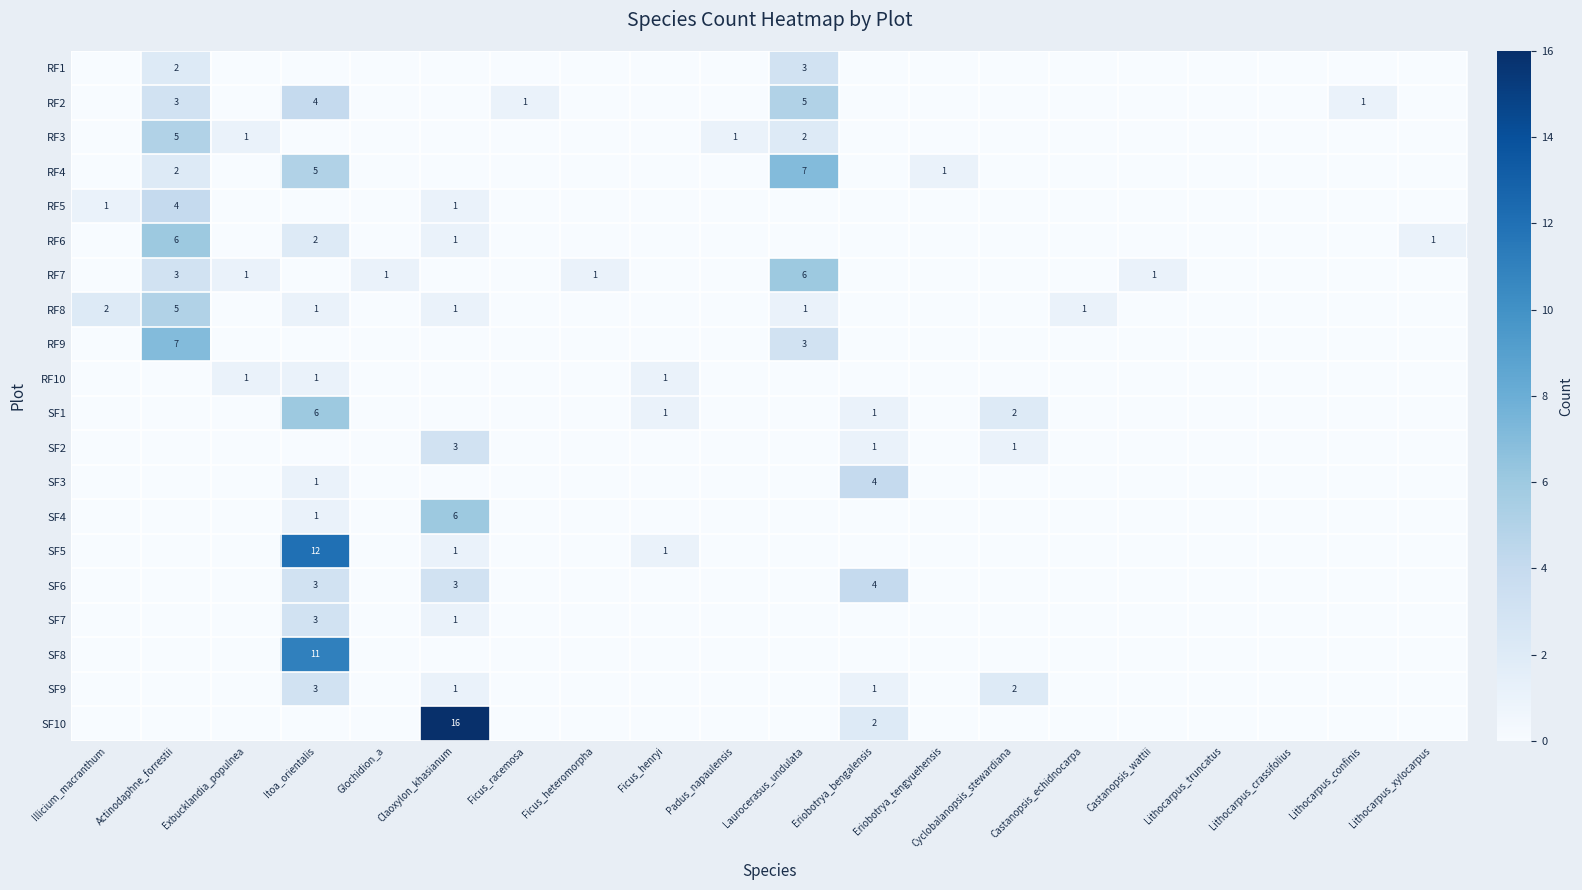

How many values in RF4 are above zero?

4